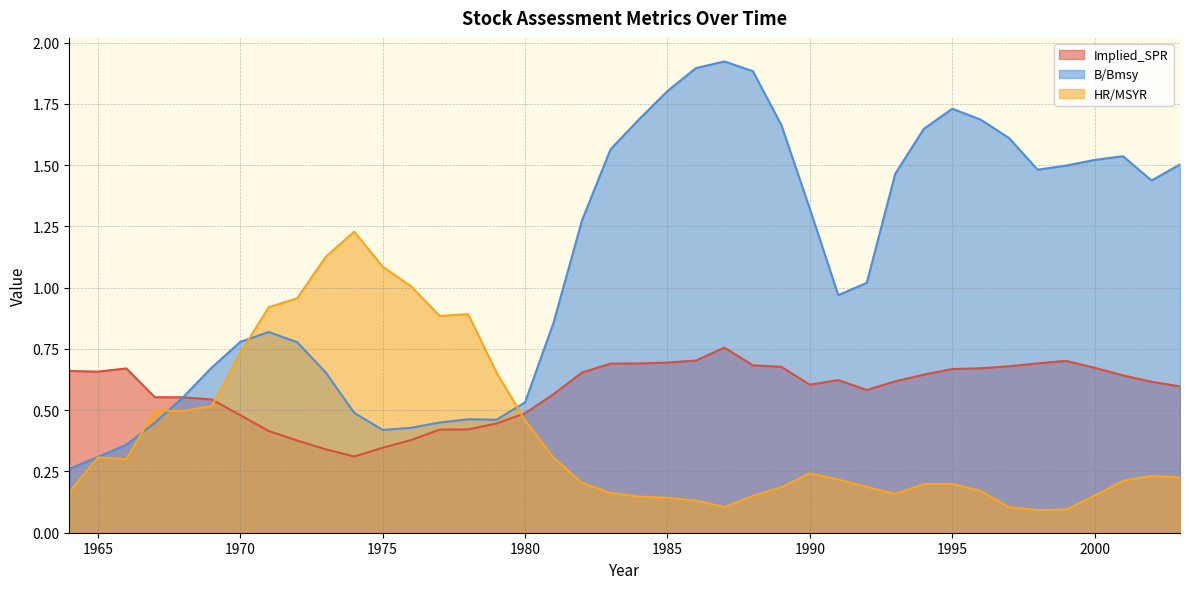

How many interior local valleys does the Implied_SPR series have?

4